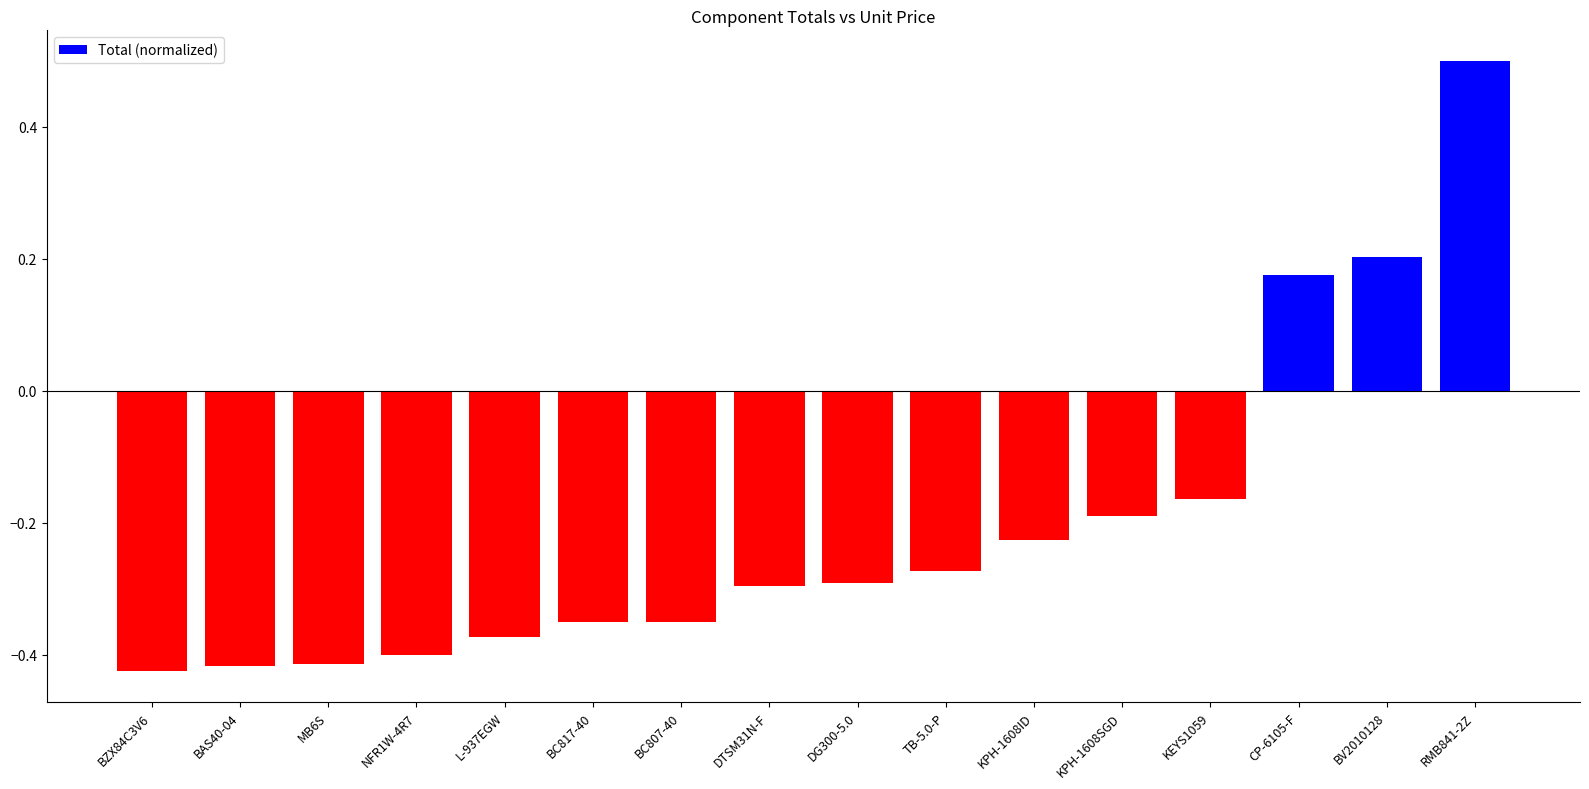

What is the difference between the maximum and minimum values?

0.9